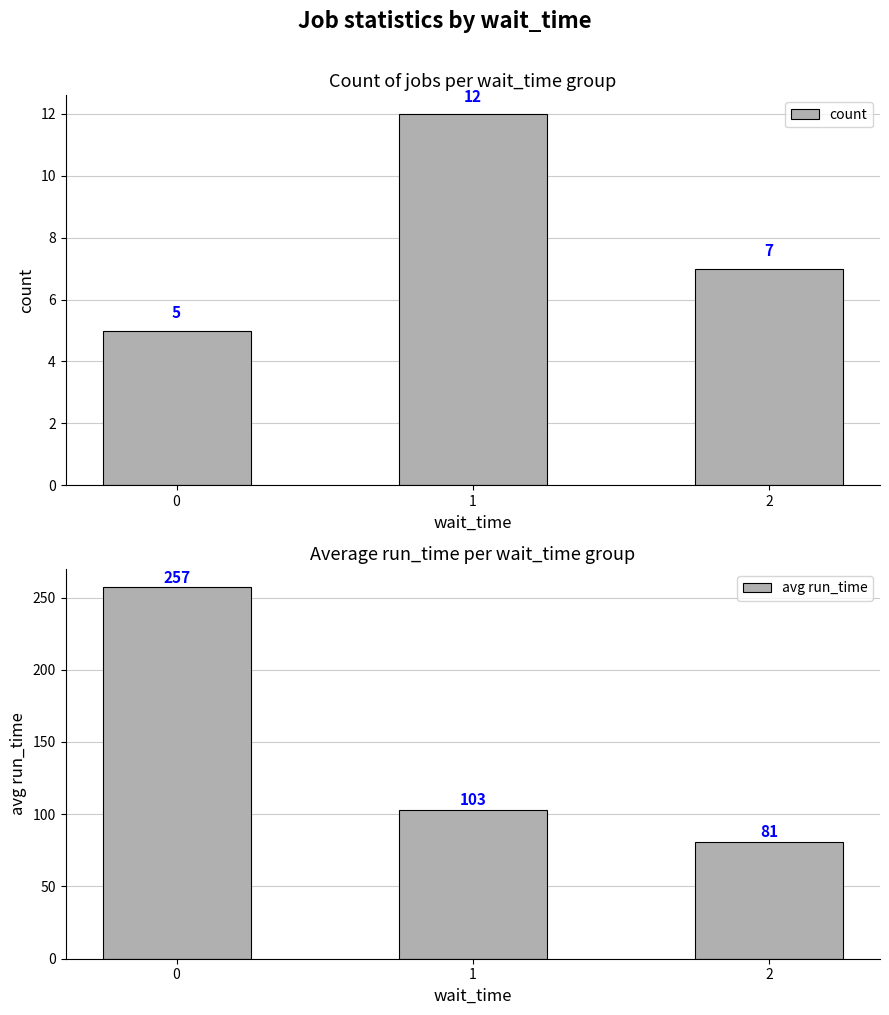

What is the value of the avg run_time bar at the 2nd from the left?

103